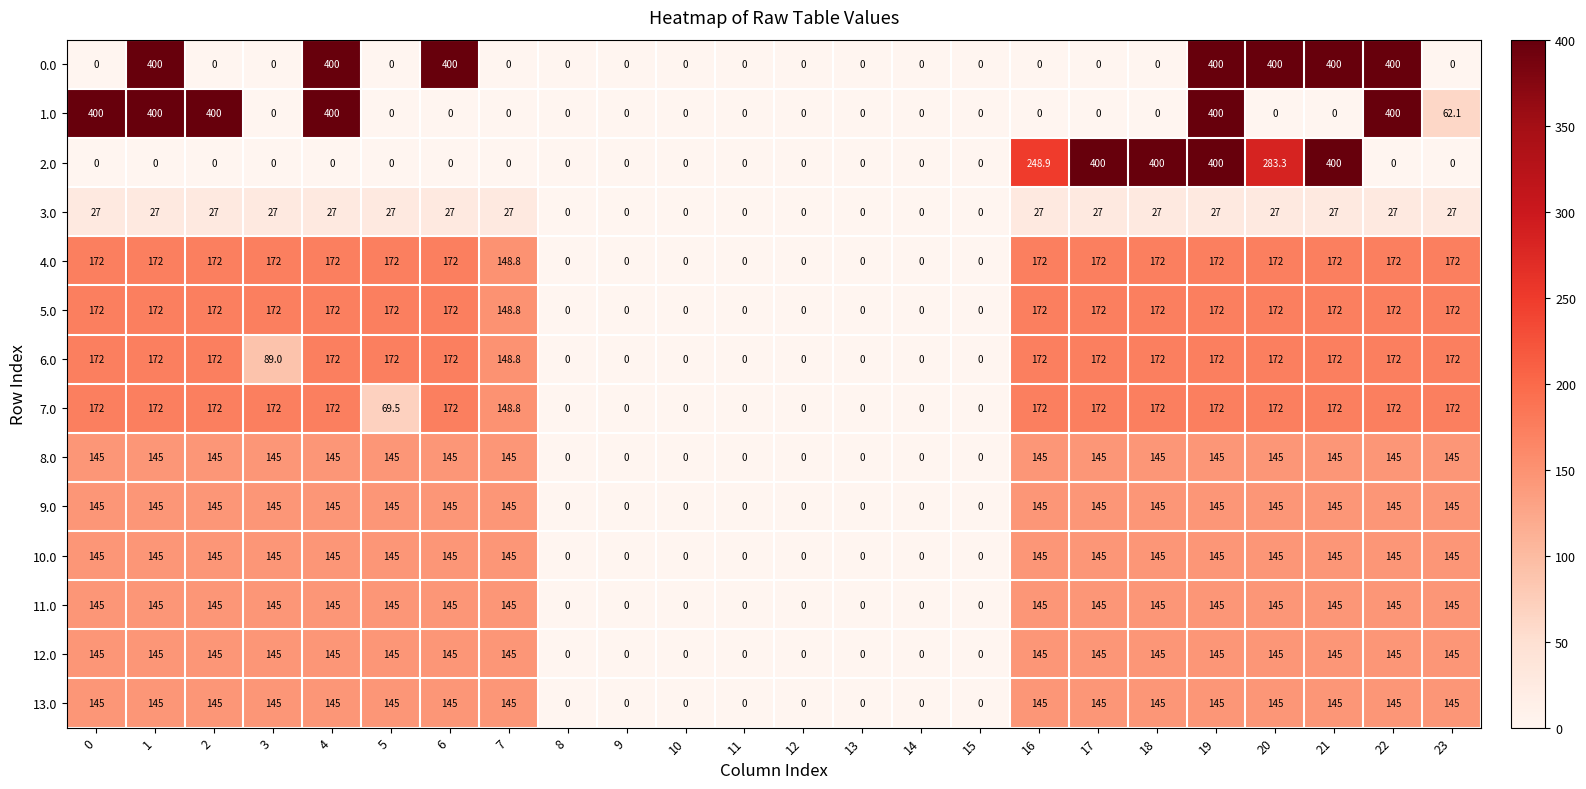

Which series has the largest total across all categories?

0.0